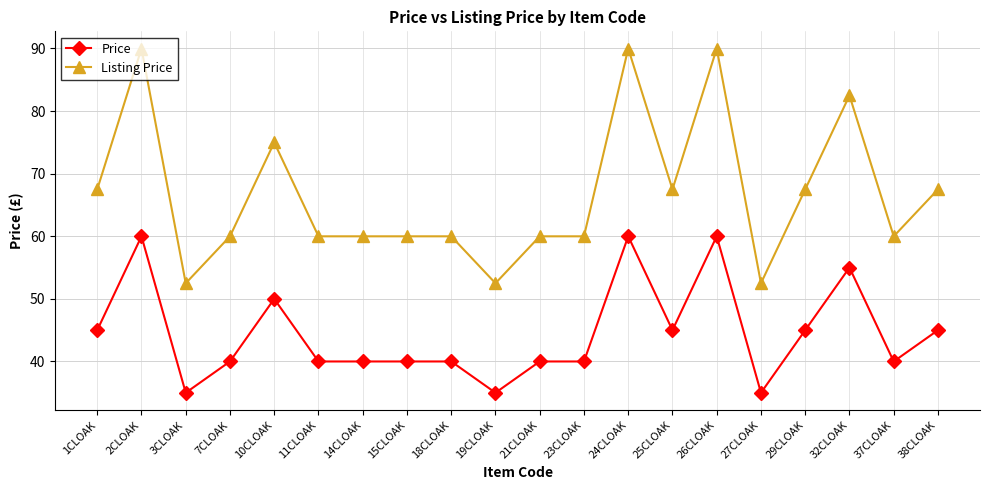

What is the difference between the Price values at 2CLOAK and 15CLOAK?

20.0